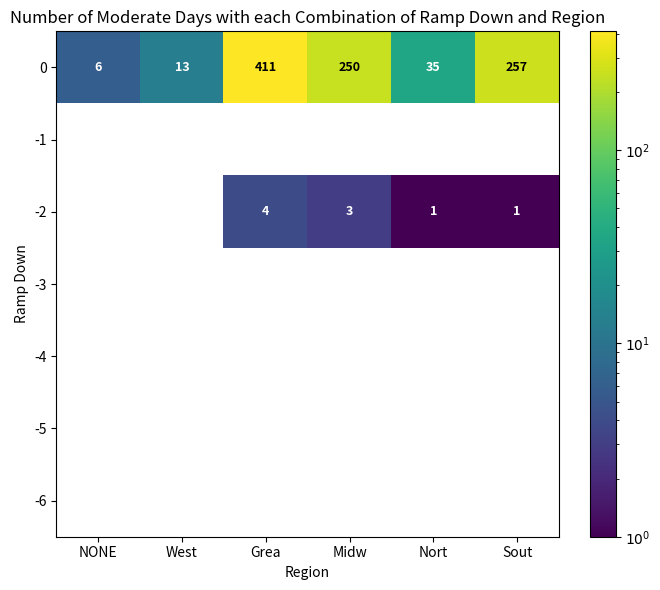

True or false: 0 has a value of 35 at Nort.

True